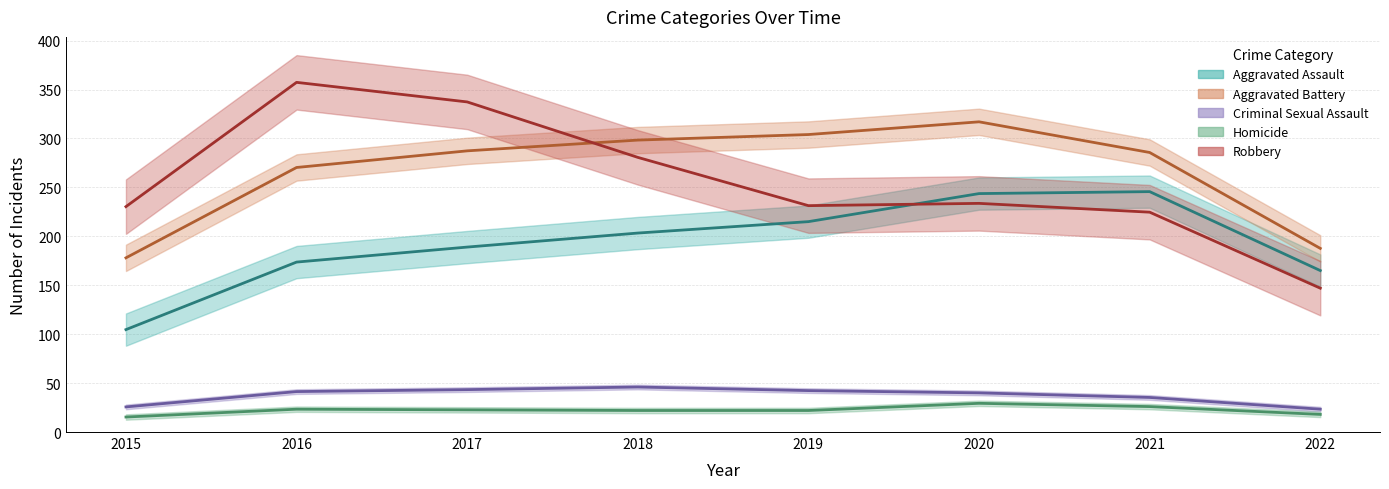

Rank the series by their maximum value, from lowest to highest.

Homicide, Criminal Sexual Assault, Aggravated Assault, Aggravated Battery, Robbery